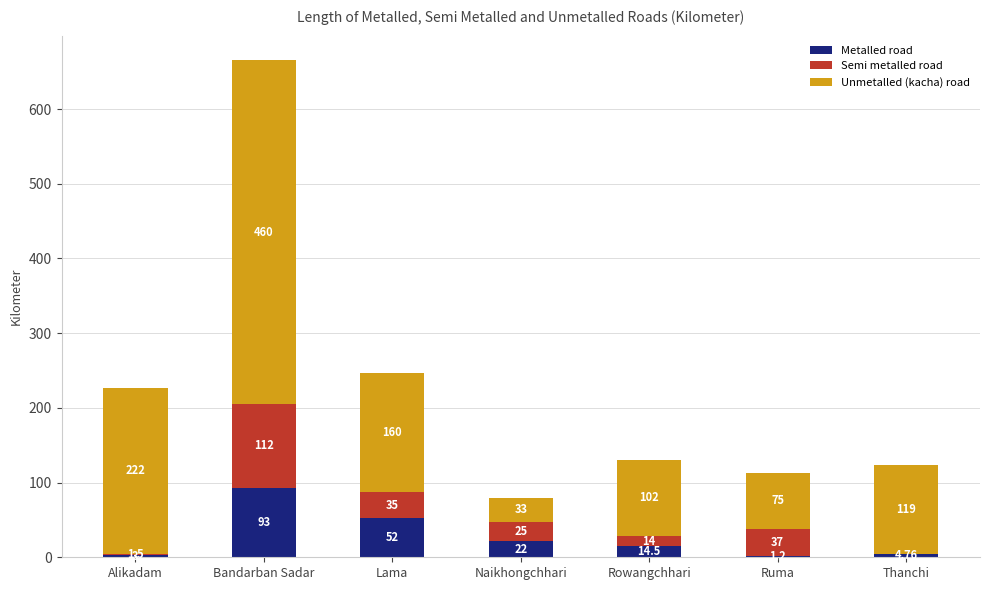

At which category is the sum across all series the highest?

Bandarban Sadar